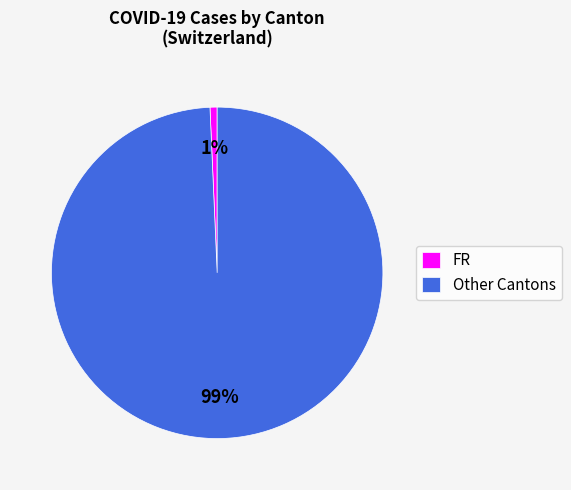

Between Other Cantons and FR, which is larger?

Other Cantons